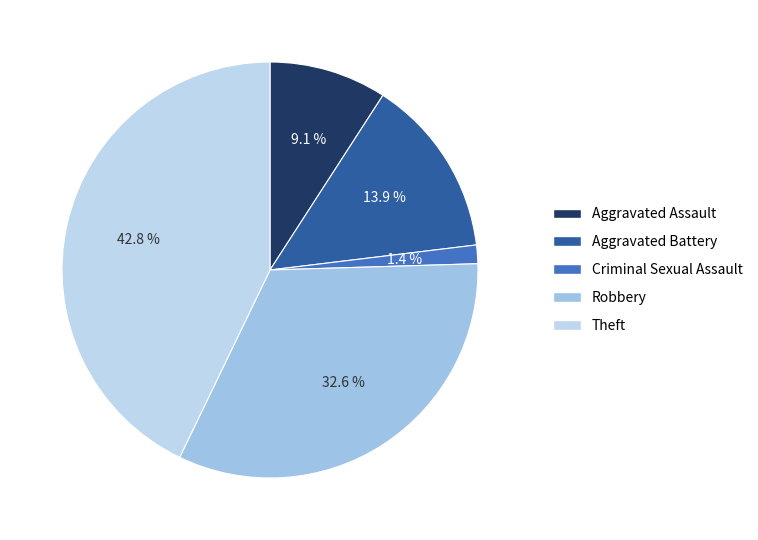

Combined, what portion of the pie is Aggravated Battery and Aggravated Assault?

23.1%